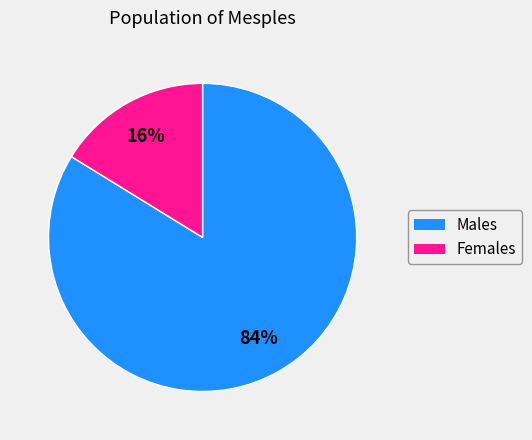

Is there any slice that represents more than half of the pie?

Yes